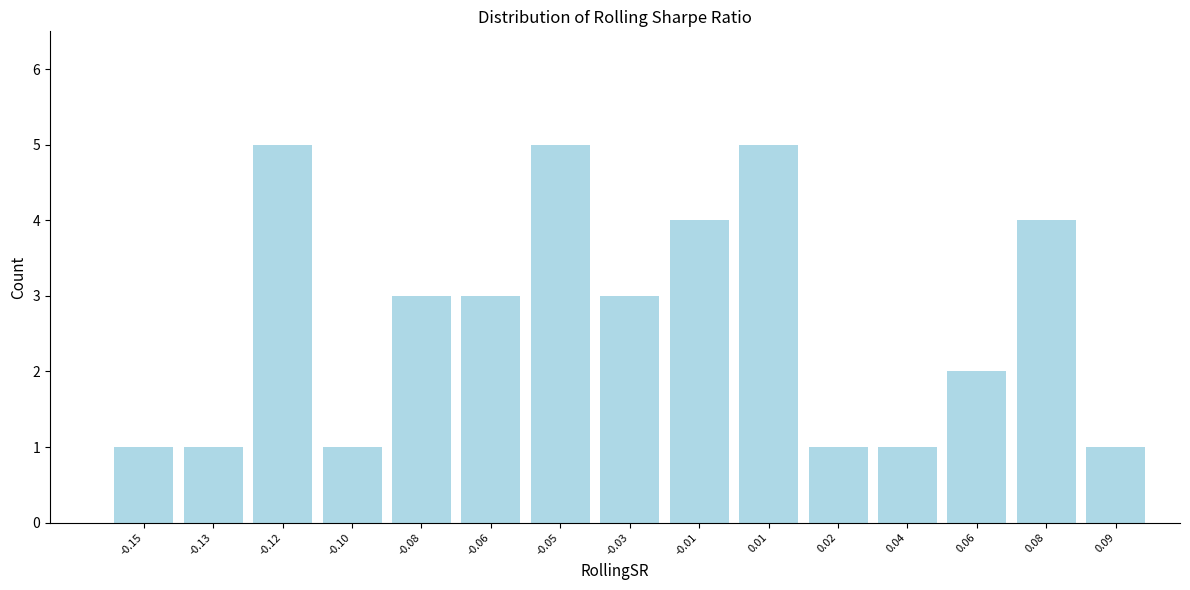

Reading left to right, transcribe all the data shown in this chart.

-0.15=1	-0.13=1	-0.12=5	-0.10=1	-0.08=3	-0.06=3	-0.05=5	-0.03=3	-0.01=4	0.01=5	0.02=1	0.04=1	0.06=2	0.08=4	0.09=1